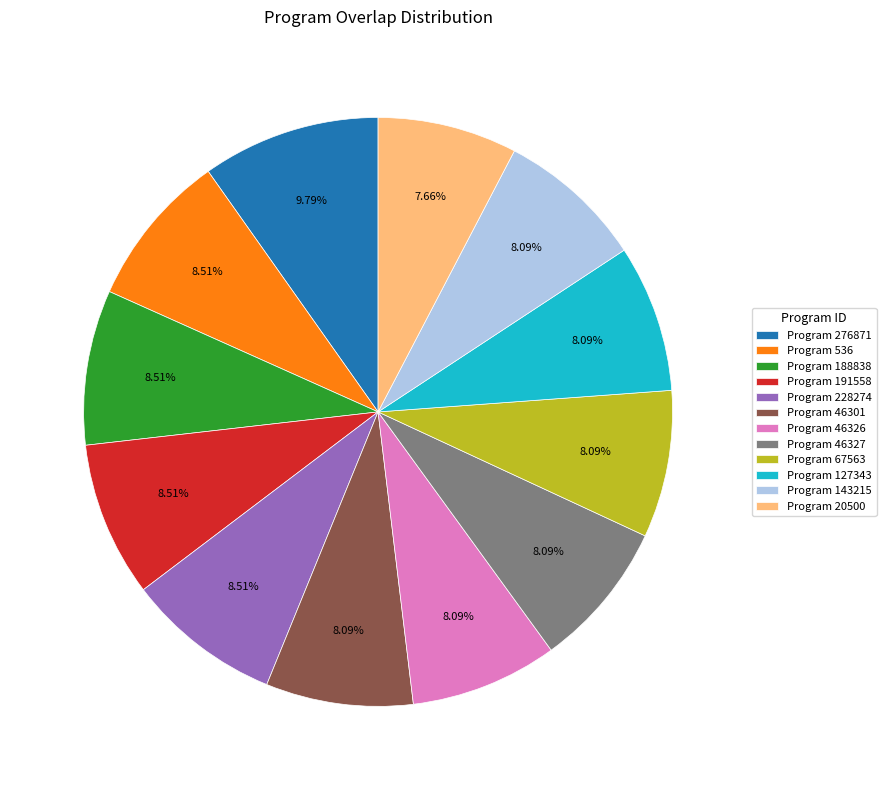

What is the ratio of the value at Program 191558 to the value at Program 46301?

1.1